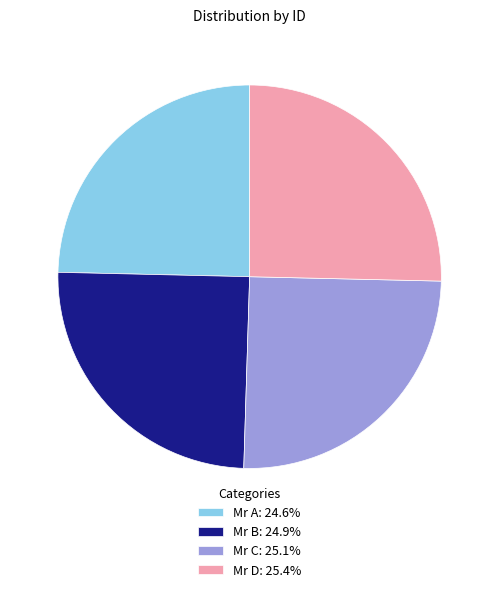

Approximately how many times larger is the value at Mr A: 24.6% compared to Mr B: 24.9%?

1.0